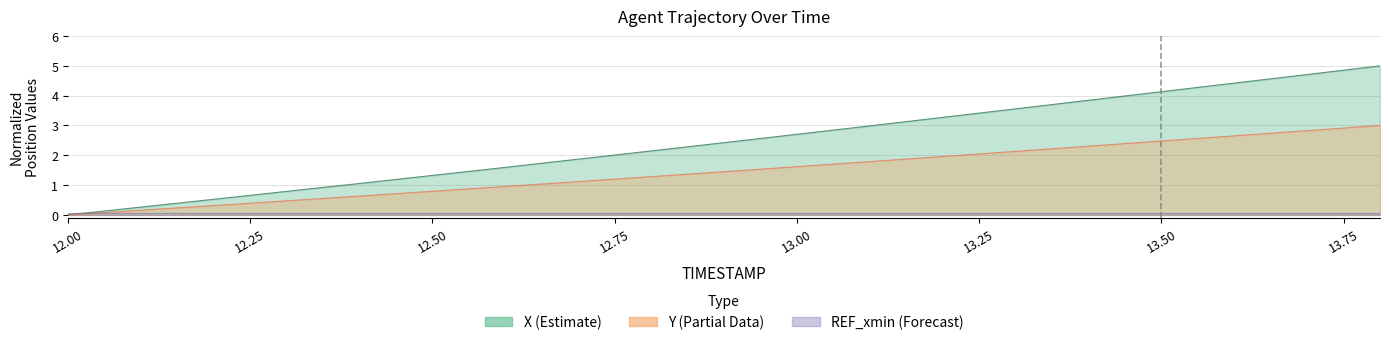

Count the number of categories in the chart.

19